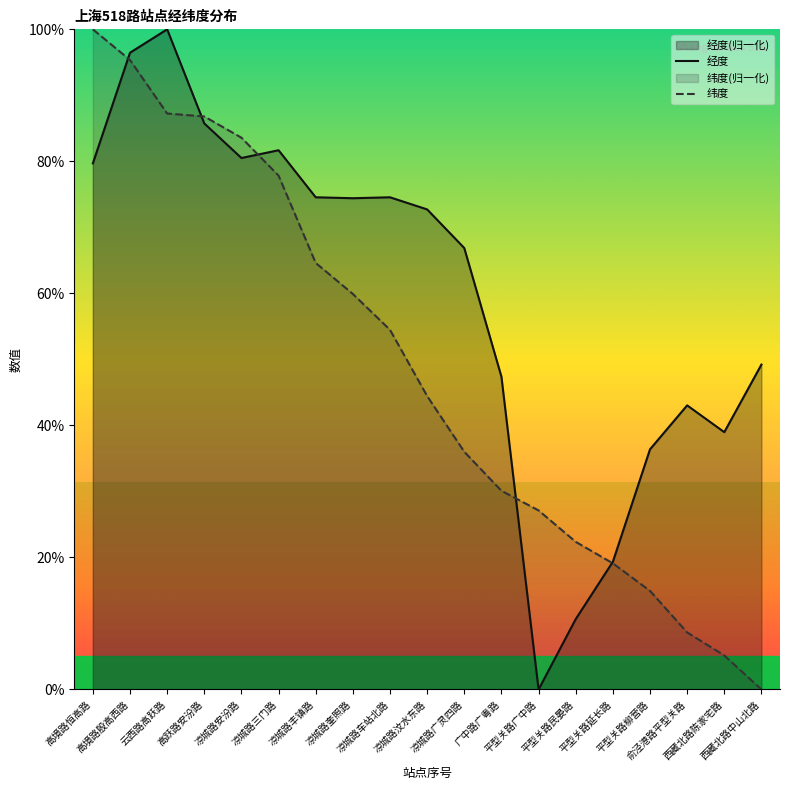

Is it true that 经度 equals 56.1 at 凉城路三门路?

False